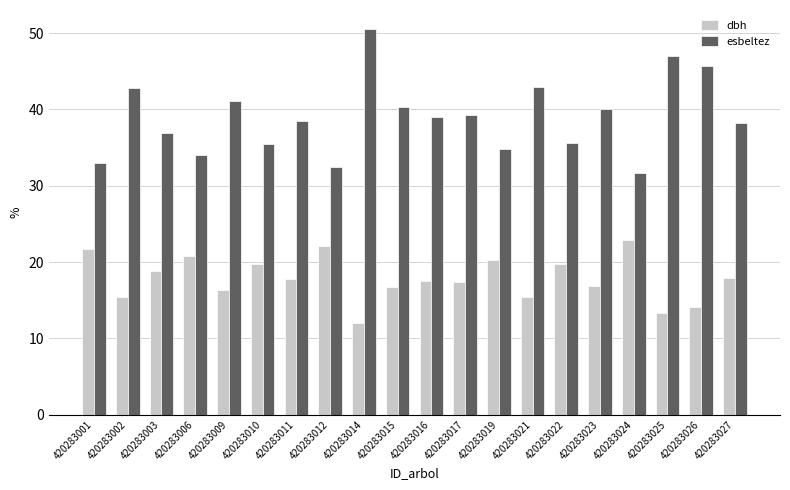

Which category has the highest value in the esbeltez series?

420283014